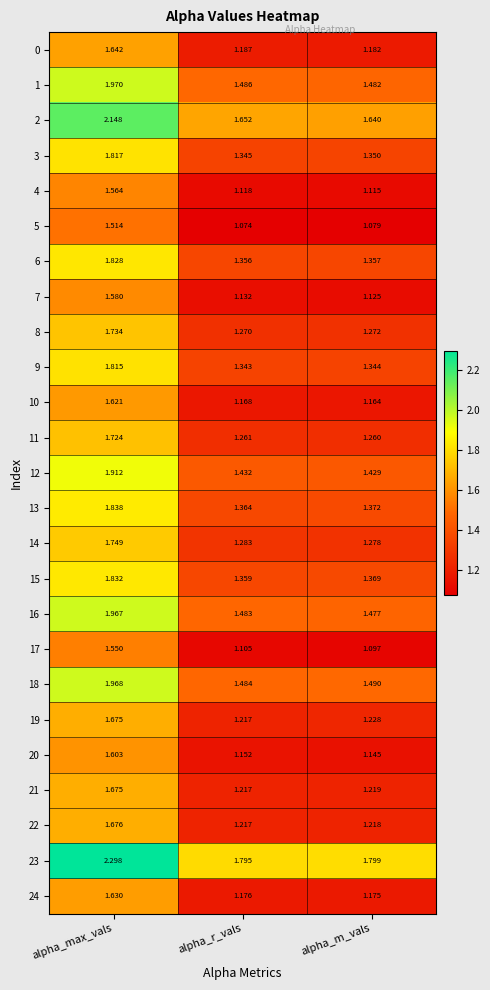

At which category is the sum across all series the highest?

alpha_max_vals